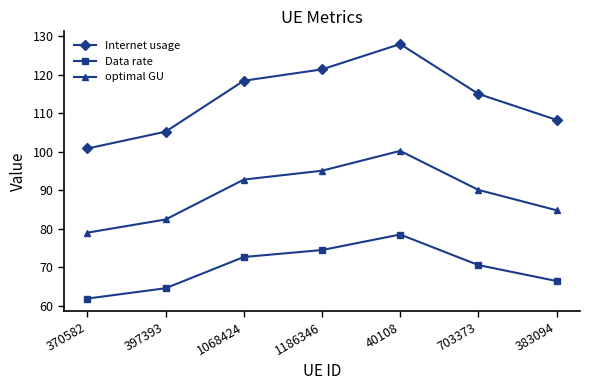

Rank the series at 370582 from lowest to highest value.

Data rate, optimal GU, Internet usage